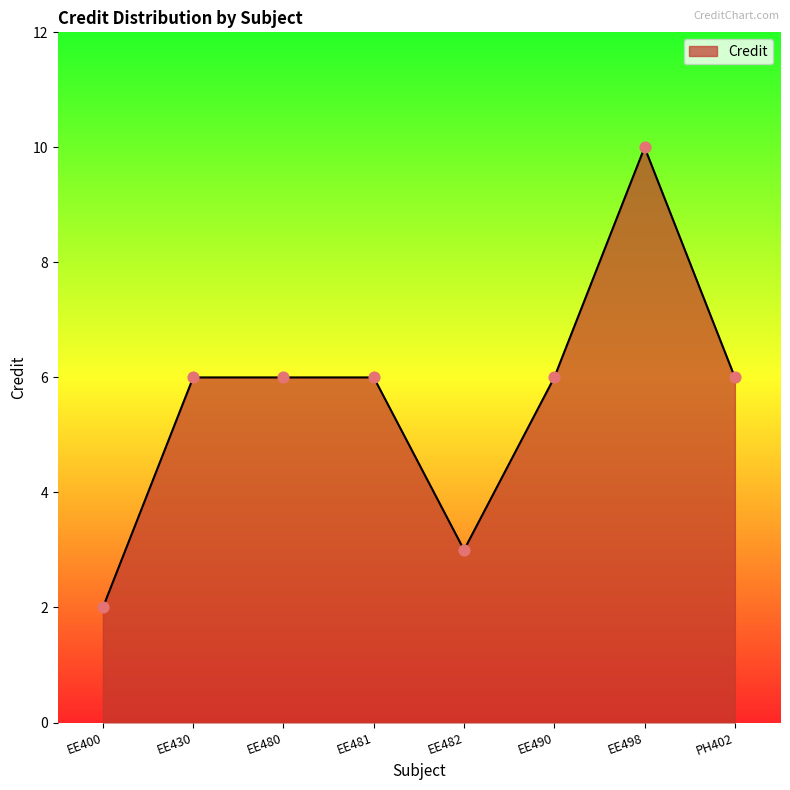

What is the ratio of the value at EE482 to the value at EE480?

0.5